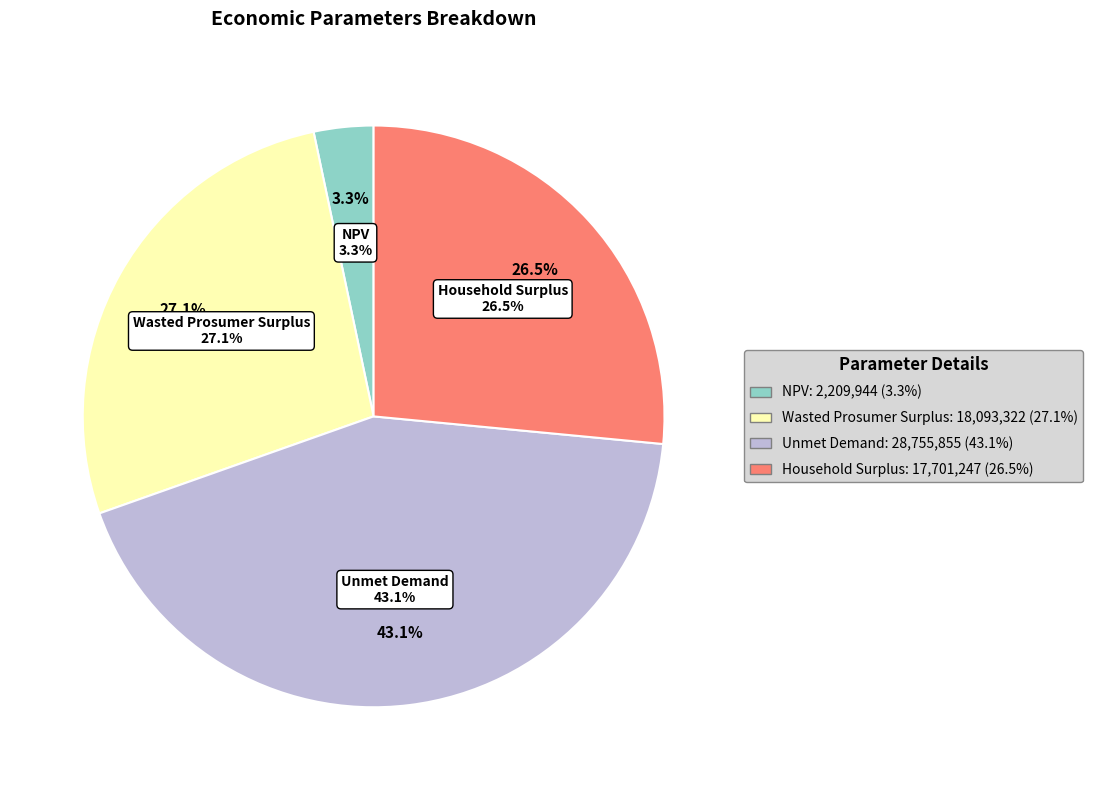

What is the change in value from Wasted Prosumer Surplus to Household Surplus?

-392075.1